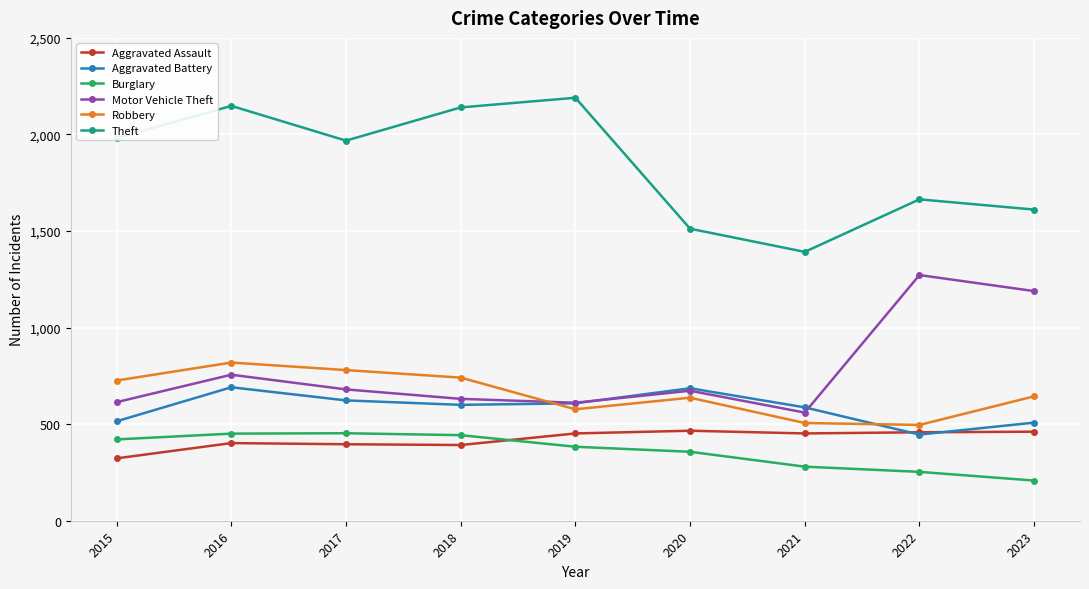

At which label does Motor Vehicle Theft reach its minimum?

2021